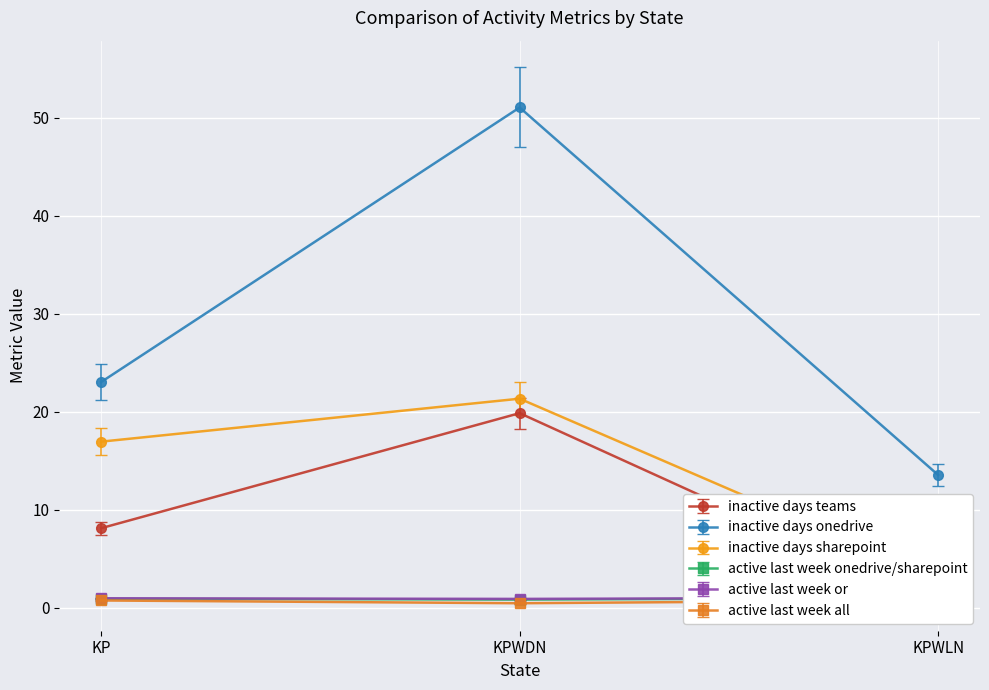

Reading left to right, extract all data points from this chart.

inactive days teams: KP=8.1	KPWDN=19.9	KPWLN=0.4
inactive days onedrive: KP=23.0	KPWDN=51.1	KPWLN=13.5
inactive days sharepoint: KP=16.9	KPWDN=21.3	KPWLN=2.9
active last week onedrive/sharepoint: KP=0.9	KPWDN=0.8	KPWLN=1.0
active last week or: KP=0.9	KPWDN=0.9	KPWLN=1.0
active last week all: KP=0.7	KPWDN=0.4	KPWLN=0.7